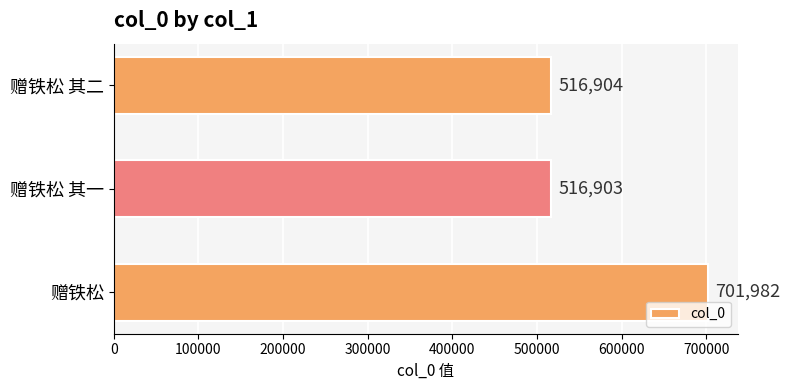

How many distinct data groups are displayed?

1